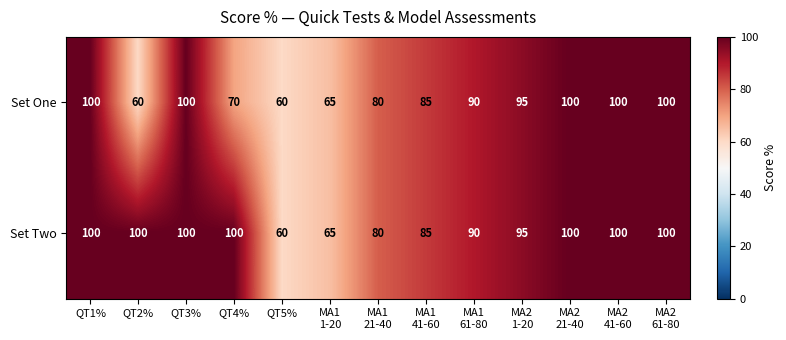

Reading left to right, what are all the values shown in this chart?

Set One: 100	60	100	70	60	65	80	85	90	95	100	100	100
Set Two: 100	100	100	100	60	65	80	85	90	95	100	100	100